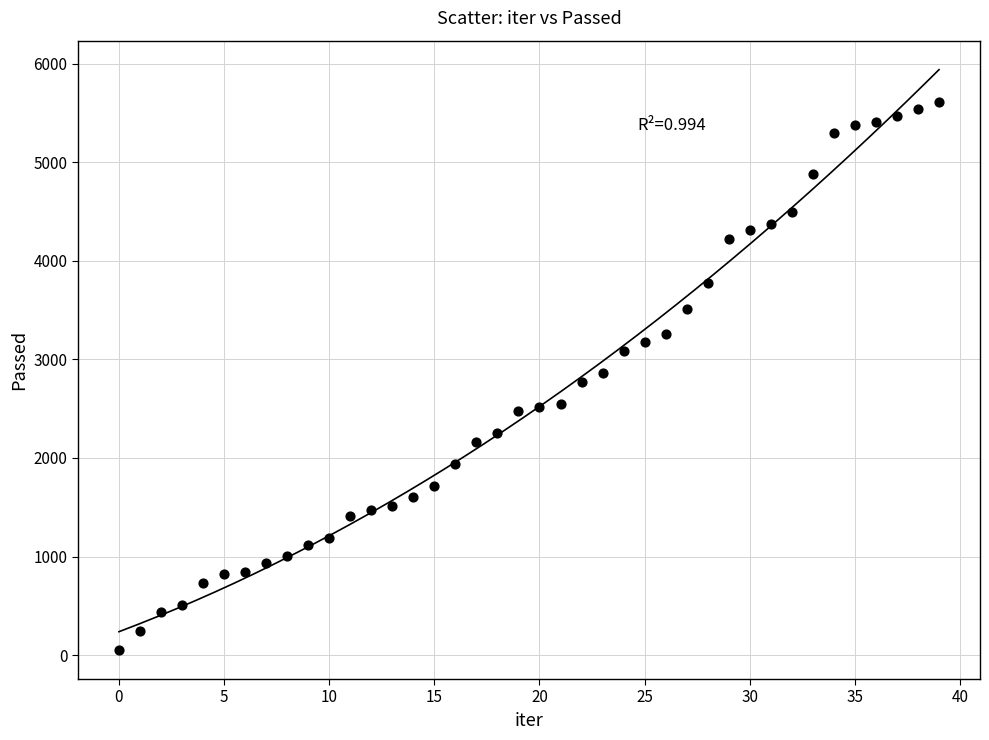

What is the range of Y values (max minus min)?

5562